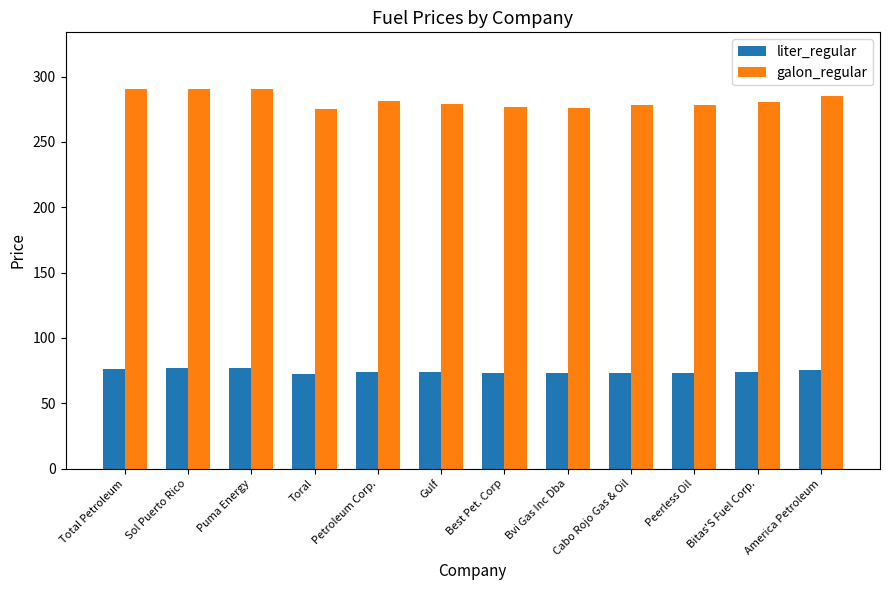

How many data points in galon_regular are above 280?

6